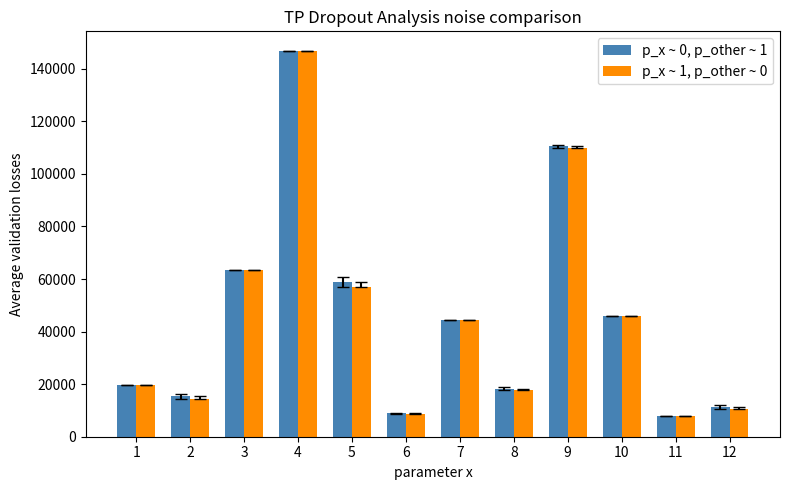

Reading right to left, what are all the values shown in this chart?

p_x ~ 0, p_other ~ 1: 11334.8	7744.7	46064.8	110461.0	18313.0	44249.3	8856.7	58783.9	146900.0	63572.5	15332.3	19847.6
p_x ~ 1, p_other ~ 0: 10539.6	7744.7	46064.8	109931.0	17809.6	44249.3	8765.7	56786.5	146900.0	63572.5	14409.1	19847.6